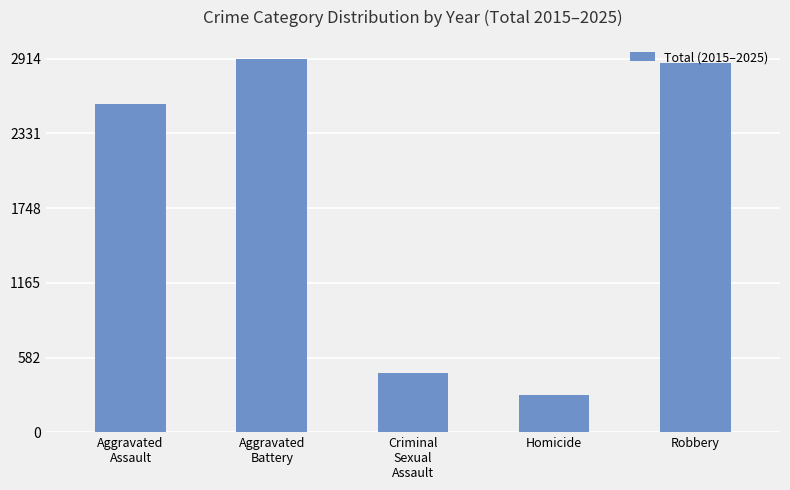

Reading left to right, extract all data points from this chart.

Aggravated
Assault=2557	Aggravated
Battery=2914	Criminal
Sexual
Assault=465	Homicide=286	Robbery=2877